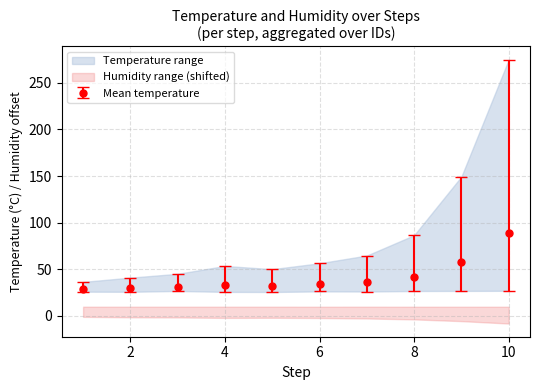

What is the highest value of the Mean temperature series?

89.1